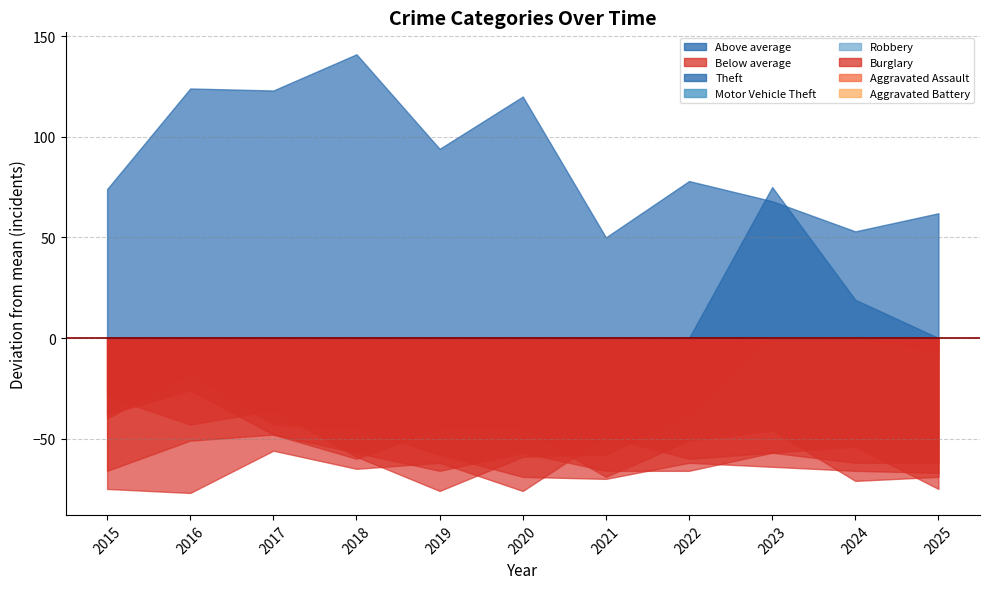

True or false: Theft and Burglary intersect in this chart.

False